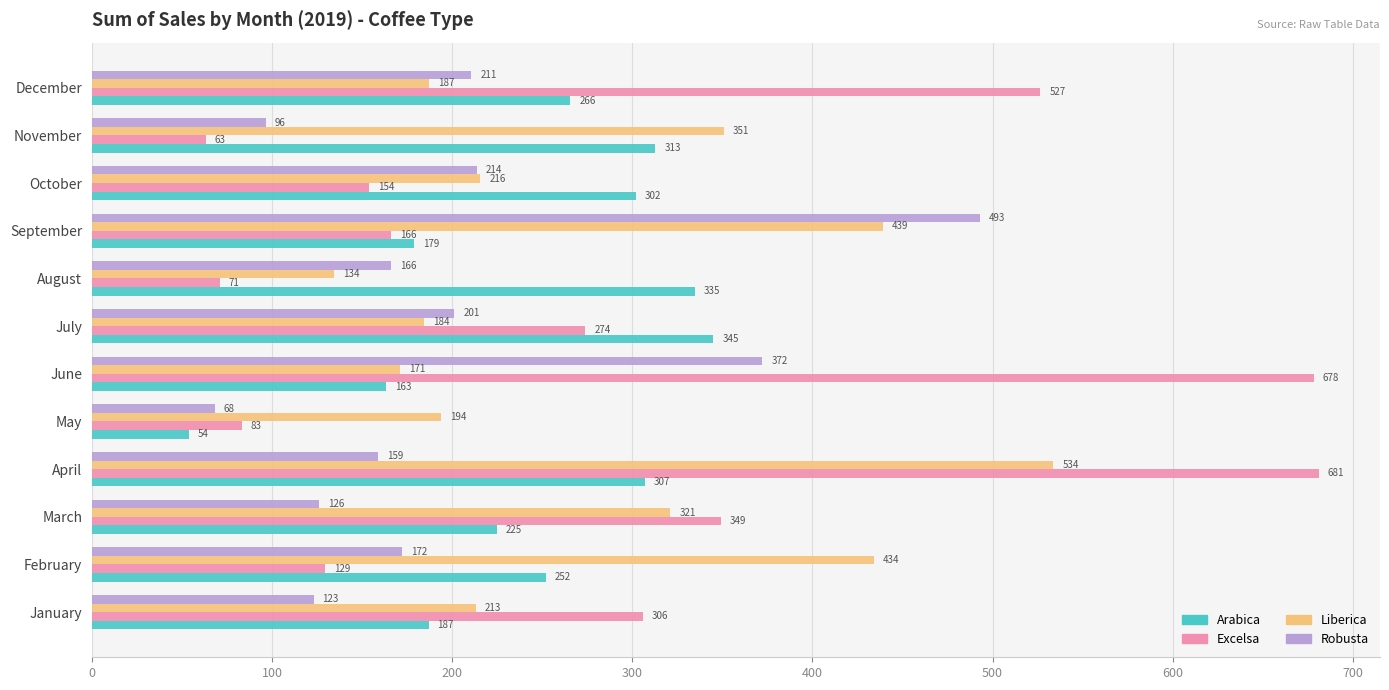

What is the minimum value shown in the chart?

53.7